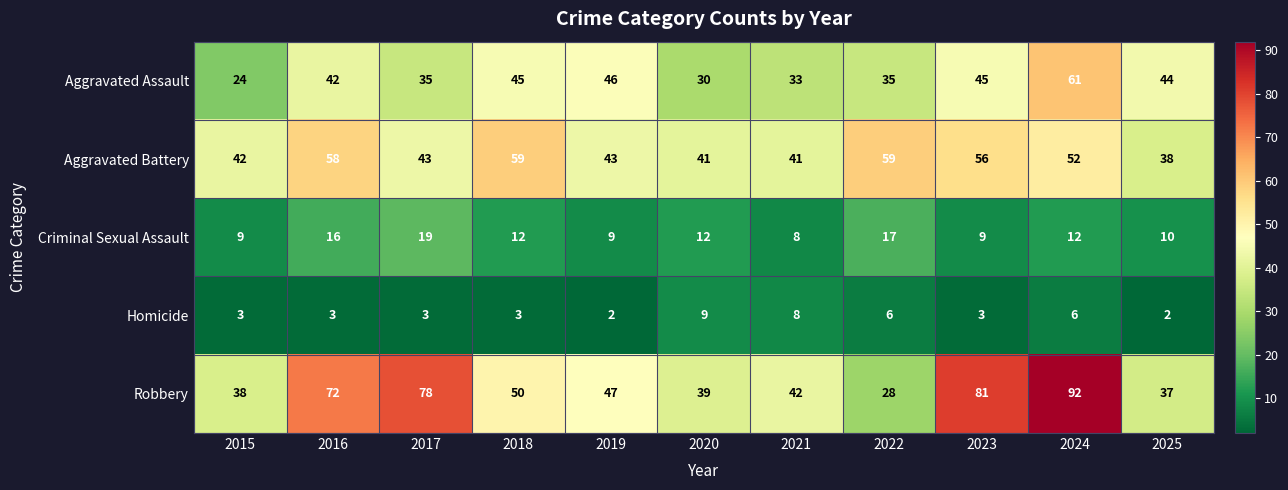

Count the number of data series in this chart.

5